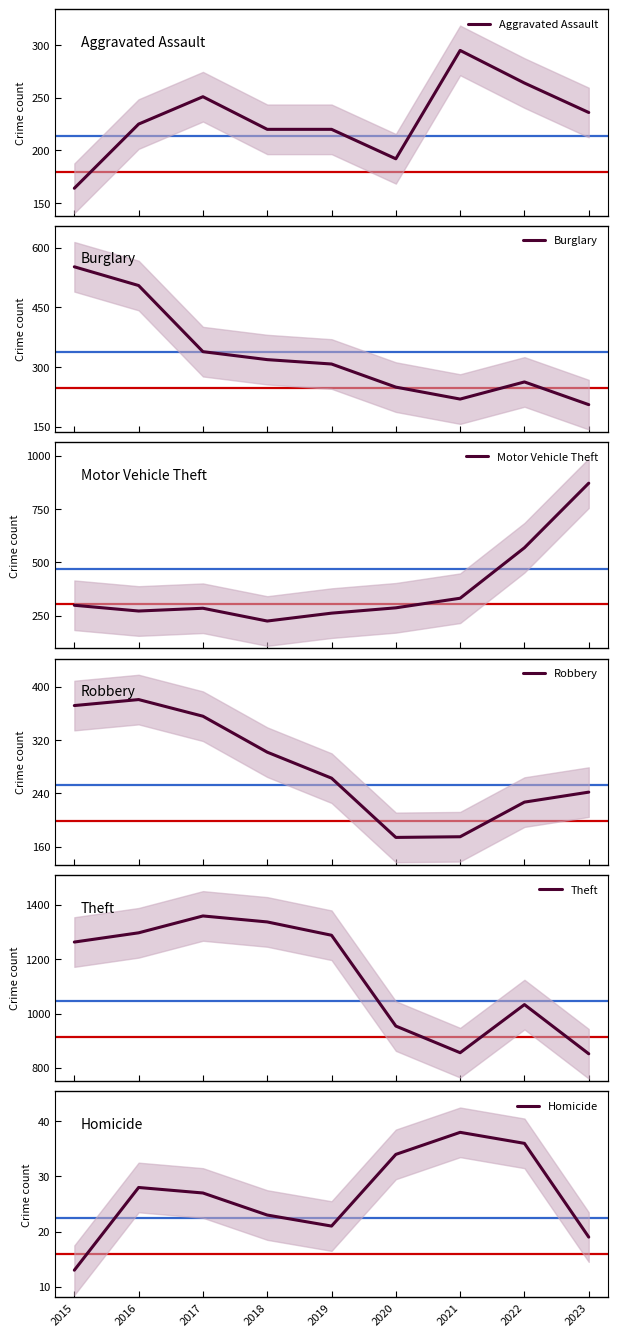

What is the minimum value for Aggravated Assault?

164